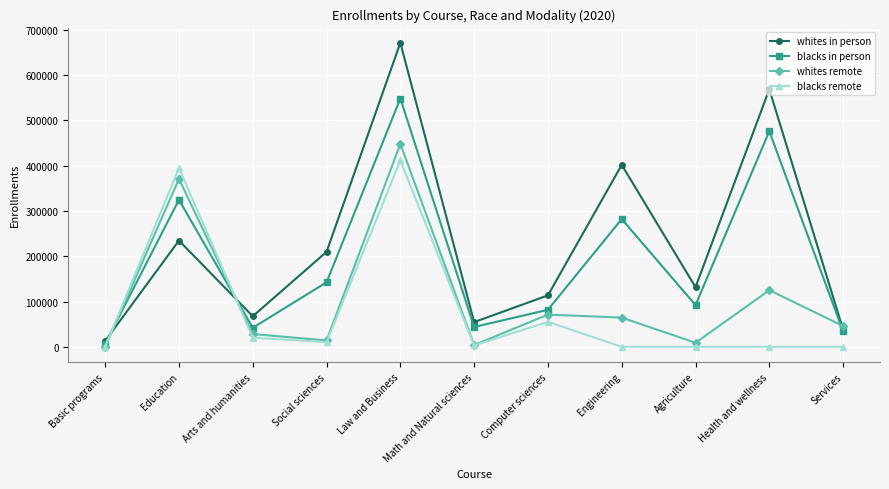

What value does the blacks in person series have at Law and Business, to the nearest 100?

548400